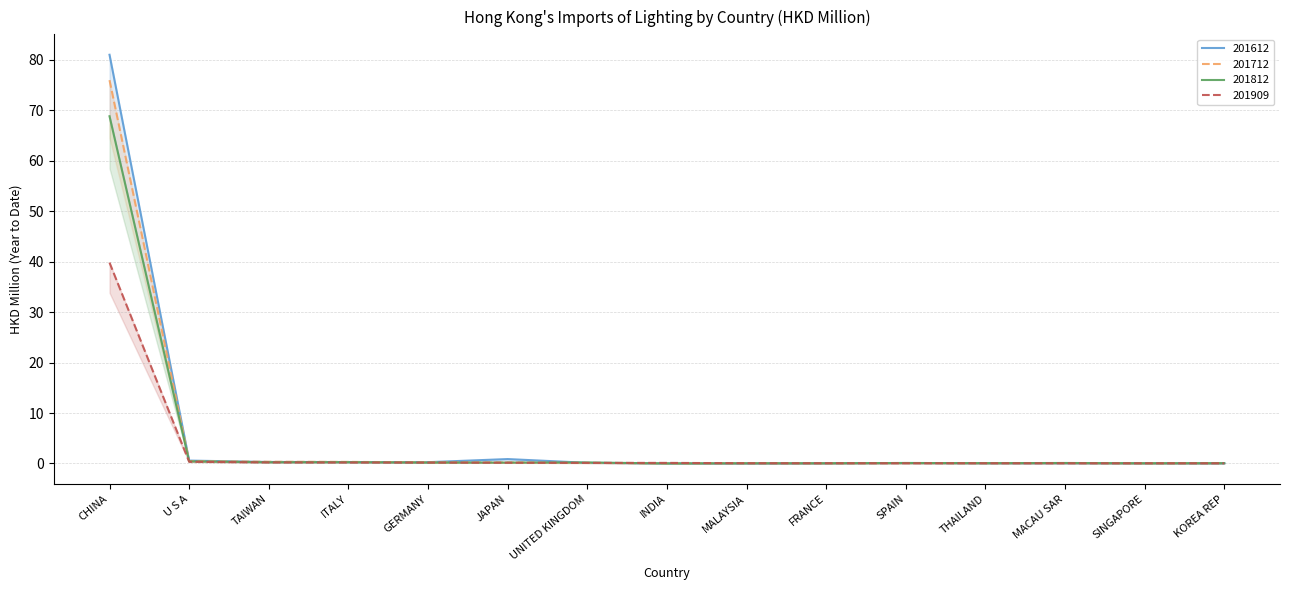

Reading left to right, extract all data points from this chart.

201612: CHINA=81.0	U S A=0.6	TAIWAN=0.3	ITALY=0.3	GERMANY=0.3	JAPAN=0.9	UNITED KINGDOM=0.1	INDIA=0.0	MALAYSIA=0.0	FRANCE=0.1	SPAIN=0.1	THAILAND=0.1	MACAU SAR=0.1	SINGAPORE=0.1	KOREA REP=0.1
201712: CHINA=75.9	U S A=0.5	TAIWAN=0.3	ITALY=0.3	GERMANY=0.2	JAPAN=0.2	UNITED KINGDOM=0.1	INDIA=0.0	MALAYSIA=0.1	FRANCE=0.1	SPAIN=0.1	THAILAND=0.1	MACAU SAR=0.1	SINGAPORE=0.1	KOREA REP=0.1
201812: CHINA=68.8	U S A=0.4	TAIWAN=0.2	ITALY=0.3	GERMANY=0.2	JAPAN=0.2	UNITED KINGDOM=0.2	INDIA=0.0	MALAYSIA=0.0	FRANCE=0.0	SPAIN=0.1	THAILAND=0.1	MACAU SAR=0.1	SINGAPORE=0.0	KOREA REP=0.1
201909: CHINA=39.8	U S A=0.3	TAIWAN=0.2	ITALY=0.2	GERMANY=0.2	JAPAN=0.2	UNITED KINGDOM=0.1	INDIA=0.1	MALAYSIA=0.1	FRANCE=0.1	SPAIN=0.1	THAILAND=0.0	MACAU SAR=0.0	SINGAPORE=0.0	KOREA REP=0.0